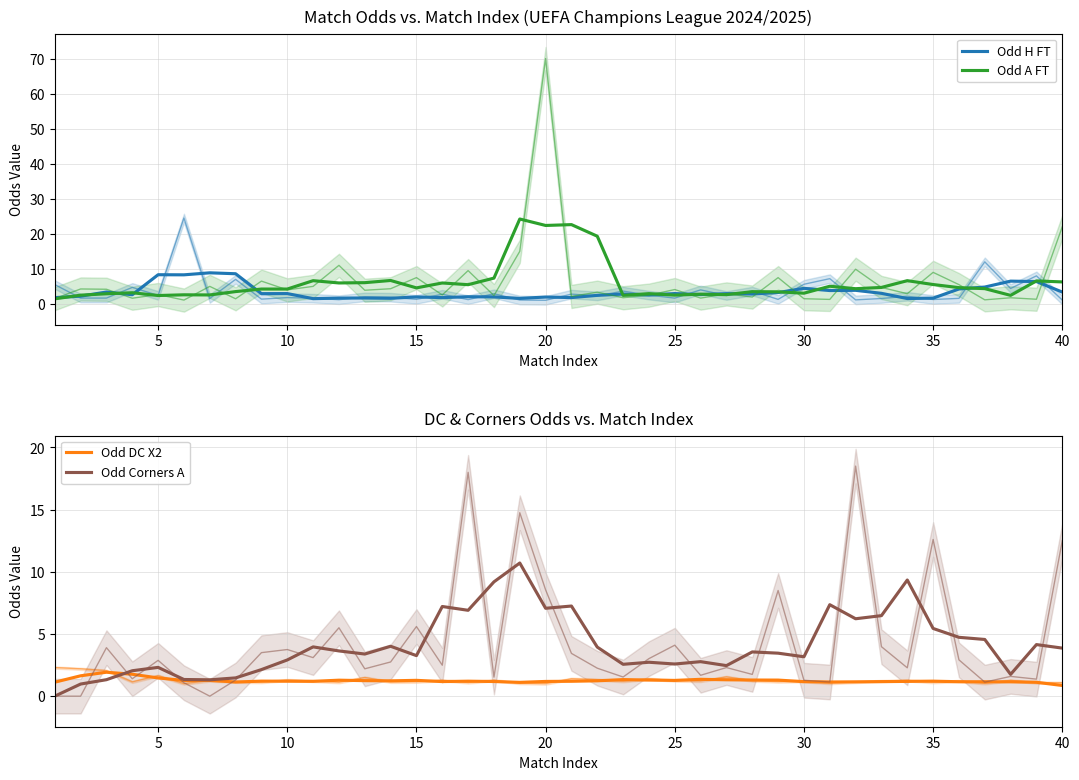

What is the value of the Odd H FT point at the 18th from the left?

2.0